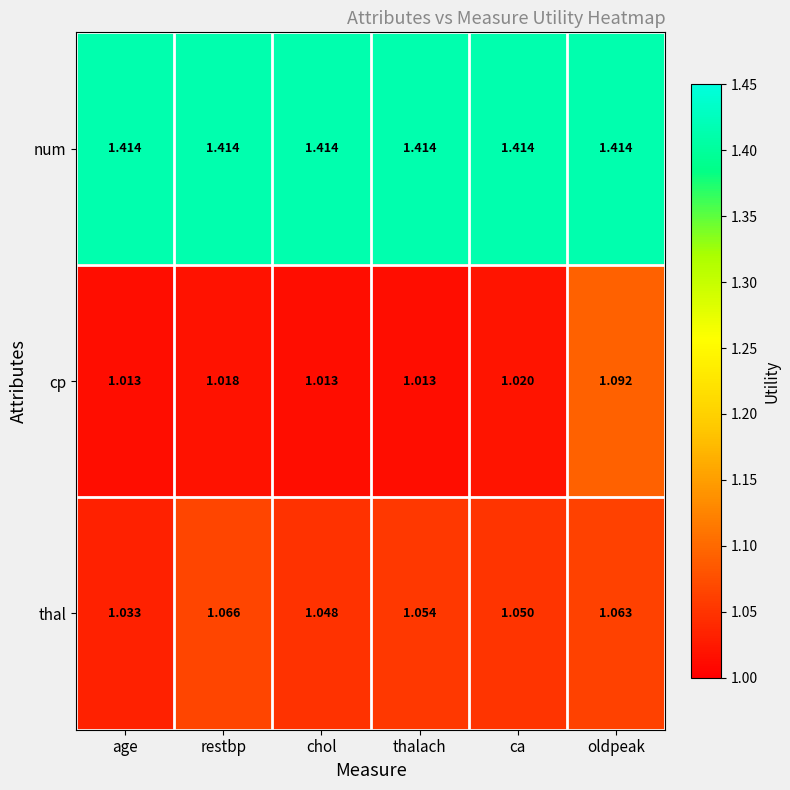

Which series has the largest range (max minus min)?

cp